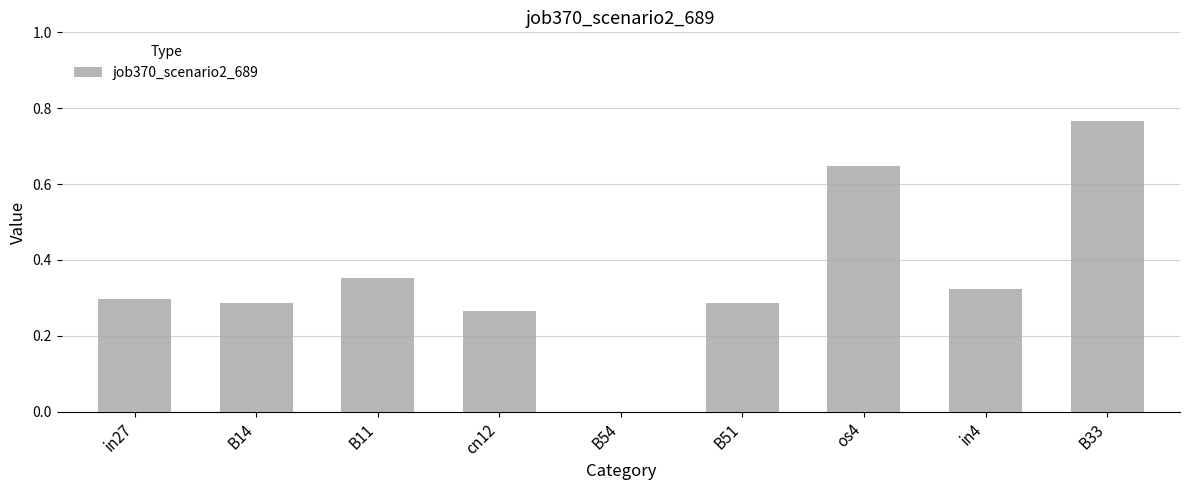

The value at cn12 is 0.4. True or false?

False